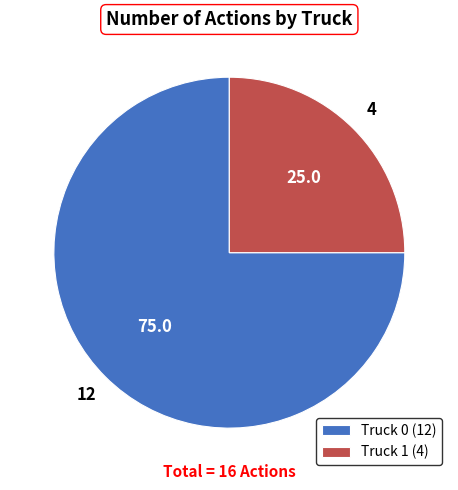

Is it true that Truck 1 (4) is 25% of the pie?

True